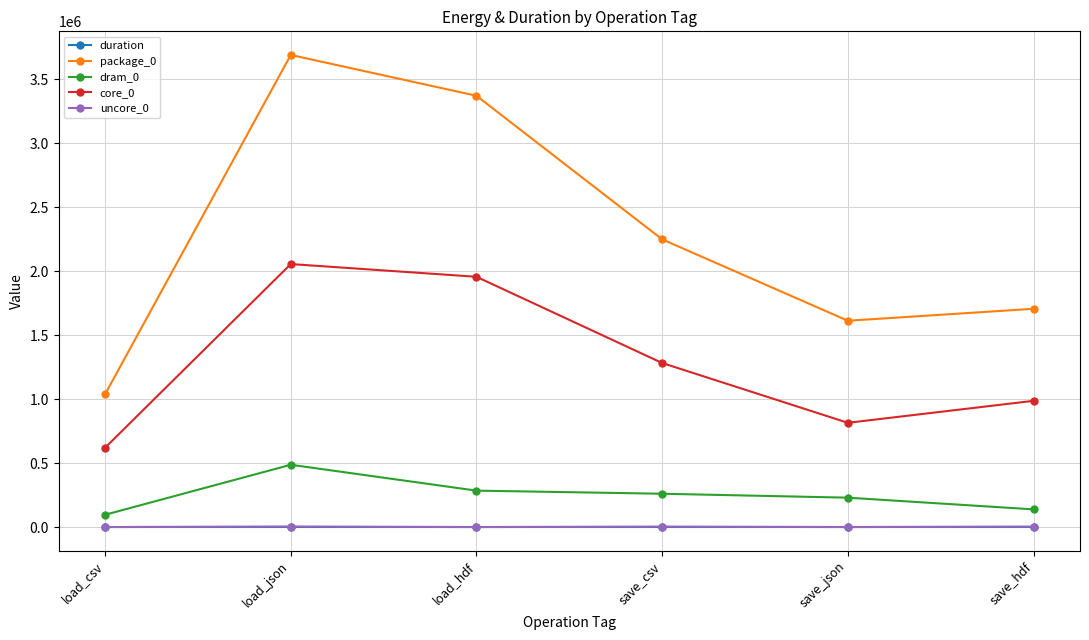

Where do duration and uncore_0 first cross each other?

load_csv and load_json